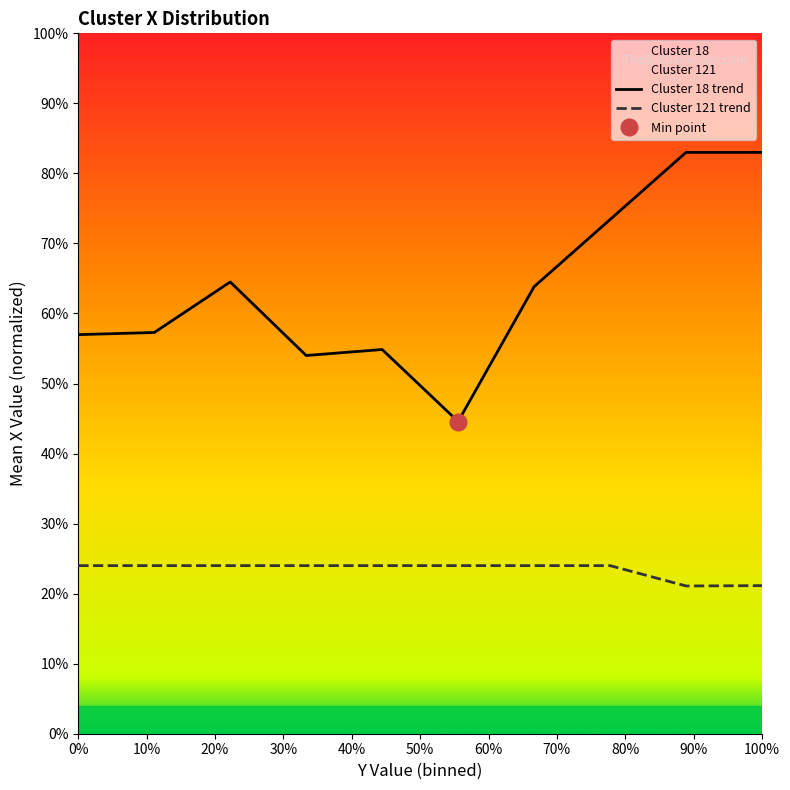

Reading left to right, extract all data points from this chart.

Cluster 18 trend: 57.0	57.3	64.5	54.0	54.9	44.6	63.8	73.4	83.0	83.0
Cluster 121 trend: 24.0	24.0	24.0	24.0	24.0	24.0	24.0	24.0	21.1	21.1